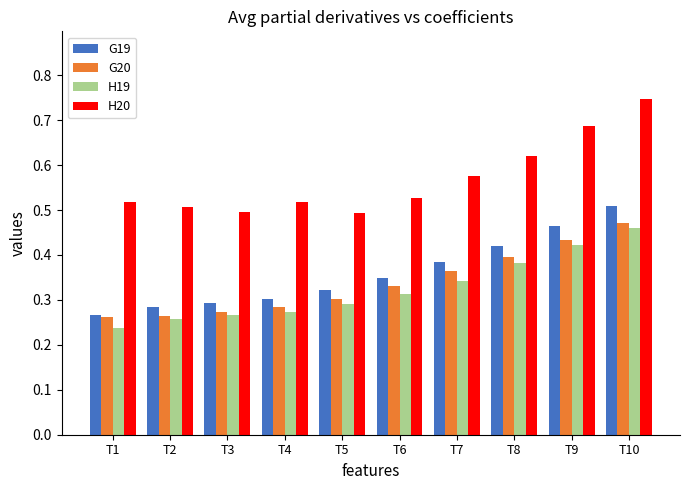

How many bars are there in each group?

4